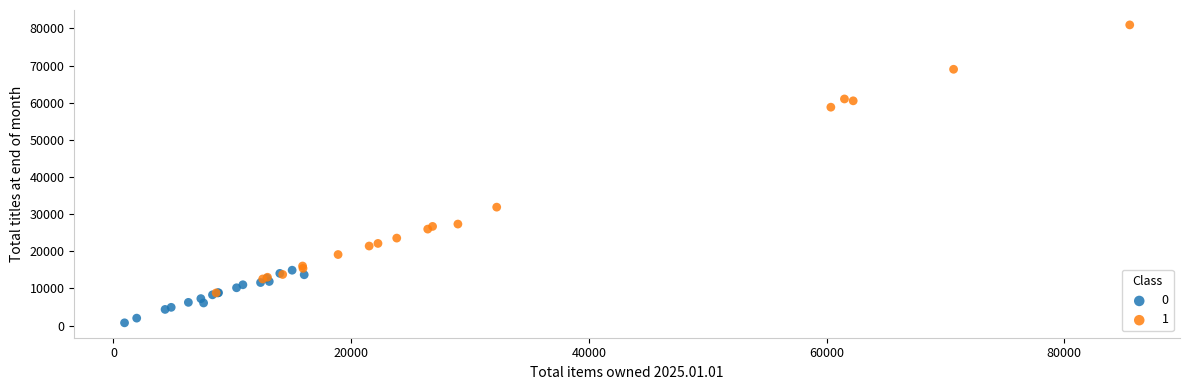

What are all the series names shown in the legend?

0, 1